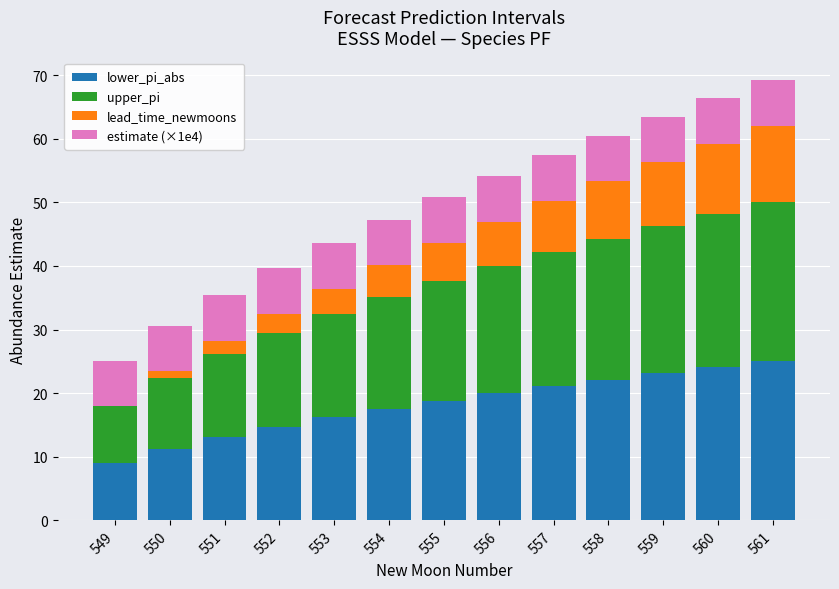

Are the bars grouped side by side (vs. stacked)?

No